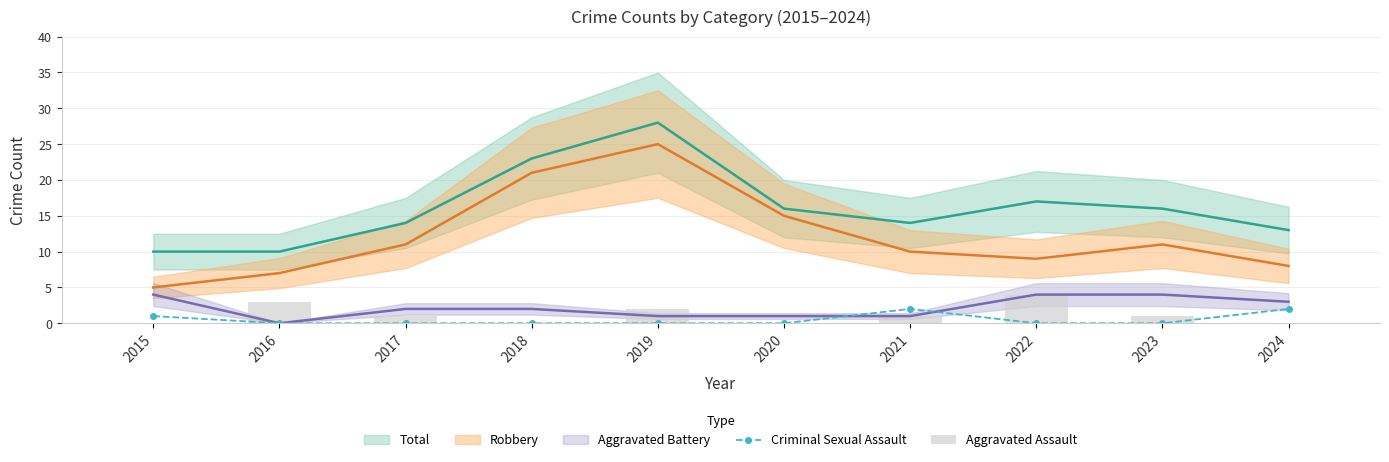

Which label corresponds to the largest value in the chart?

2022